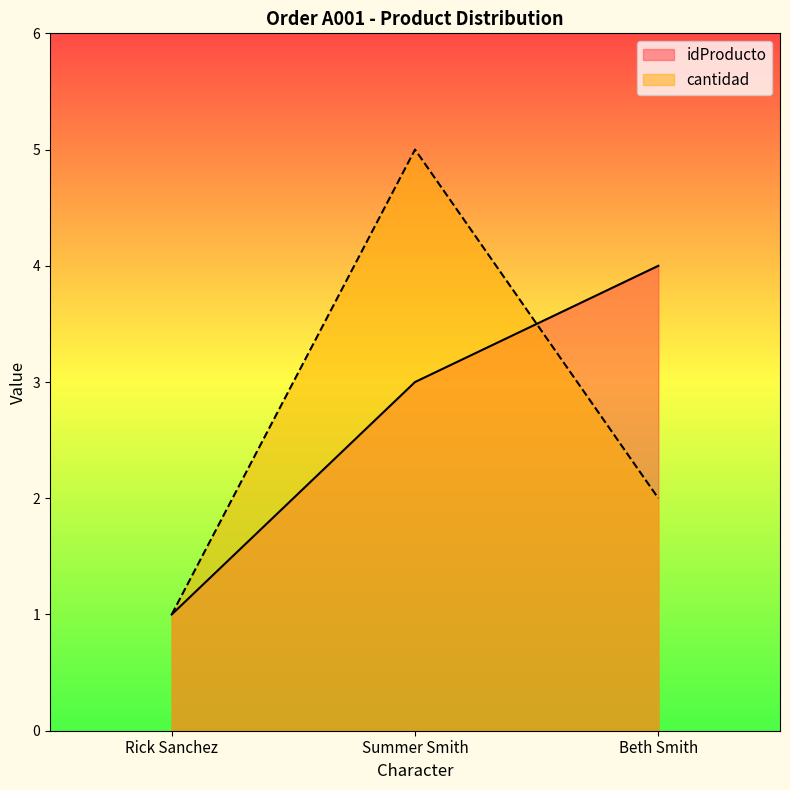

Which series has the widest spread of values?

cantidad